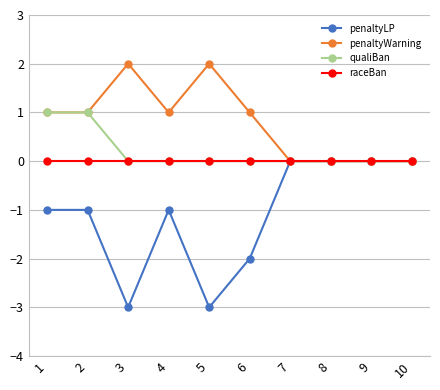

Which series has the widest spread of values?

penaltyLP